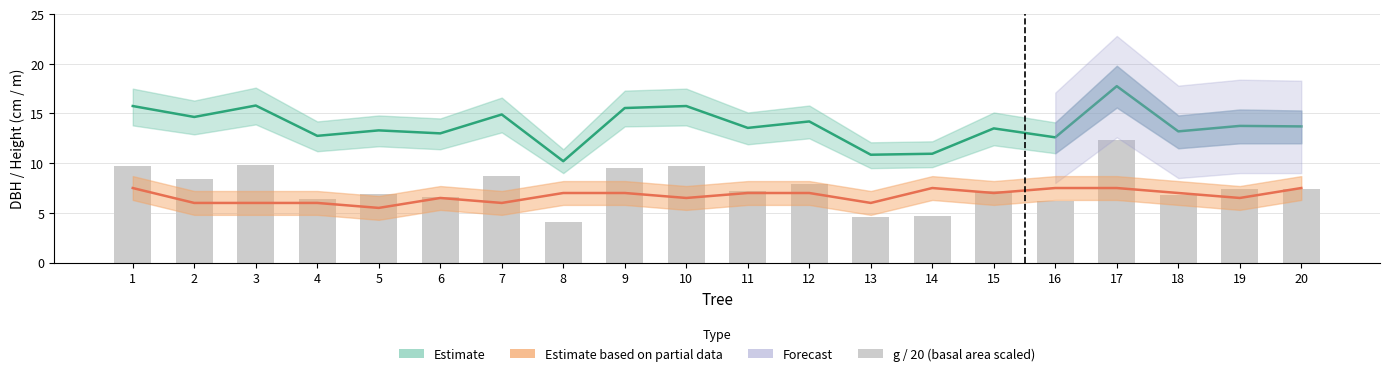

Count the number of categories in the chart.

20